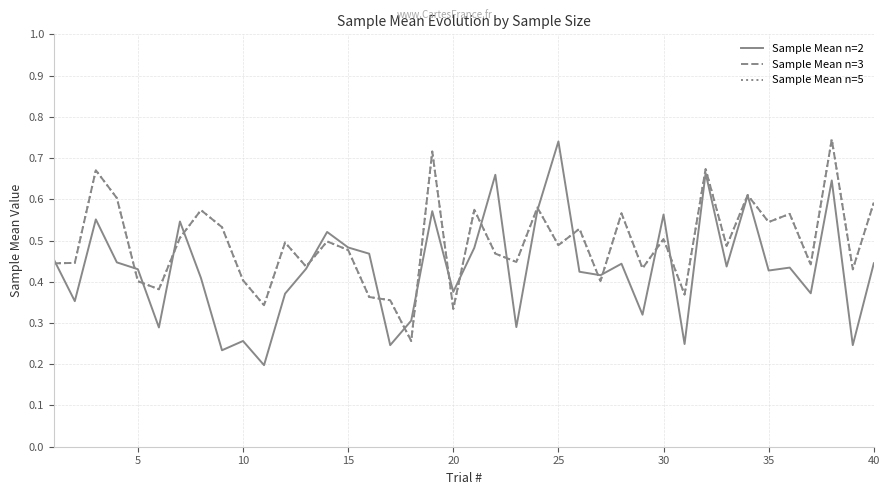

In Sample Mean n=2, how many points are higher than both neighbors (excluding endpoints)?

13